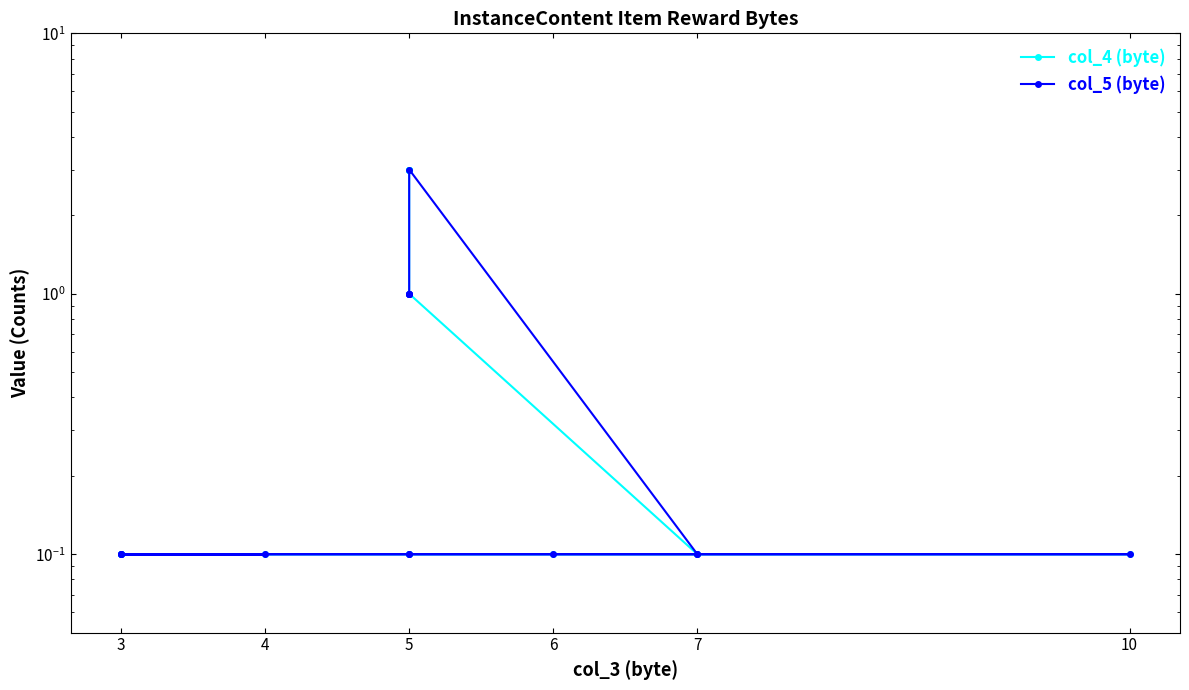

List the series in order of their overall mean, lowest first.

col_5 (byte), col_4 (byte)